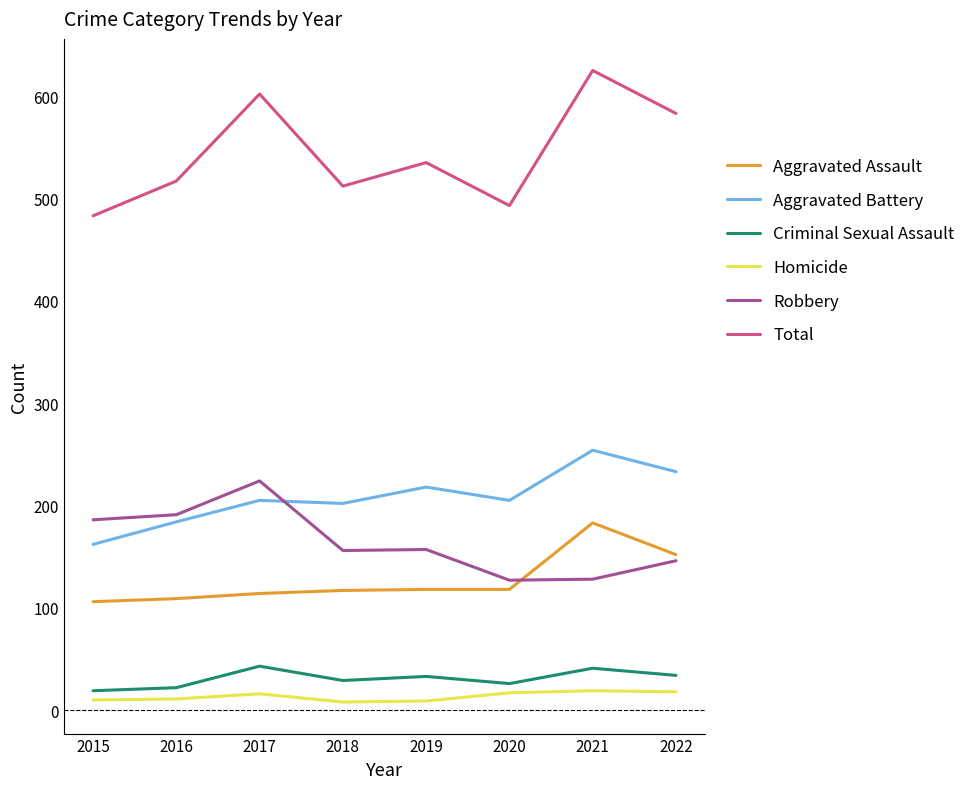

Is it true that Aggravated Battery equals 360 at 2021?

False